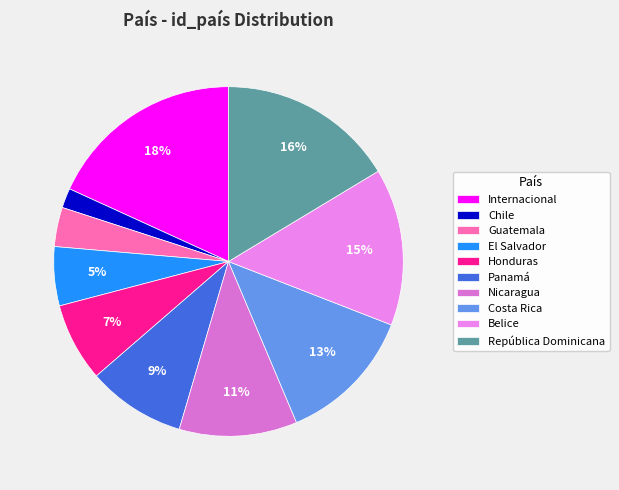

Which slice is the smallest?

Chile